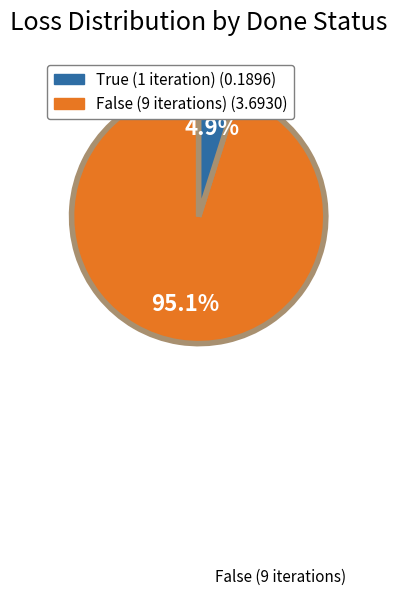

Is there a majority slice in this chart?

Yes